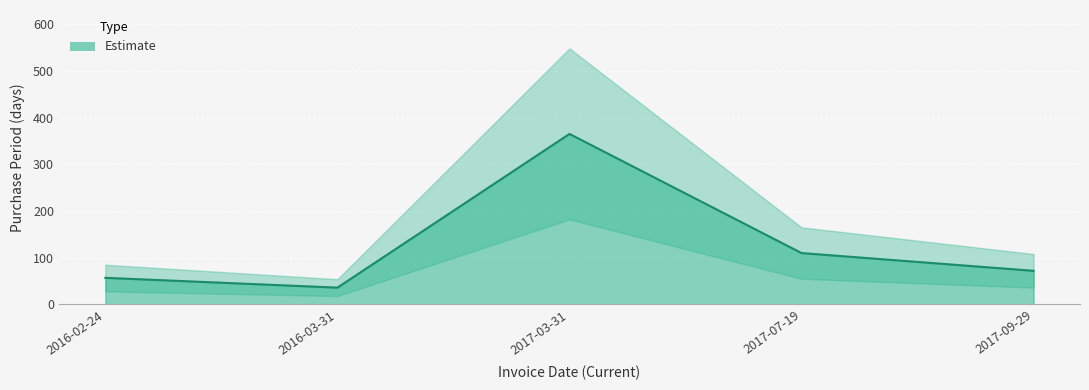

List the labels in order of value, largest first.

2017-03-31, 2017-07-19, 2017-09-29, 2016-02-24, 2016-03-31